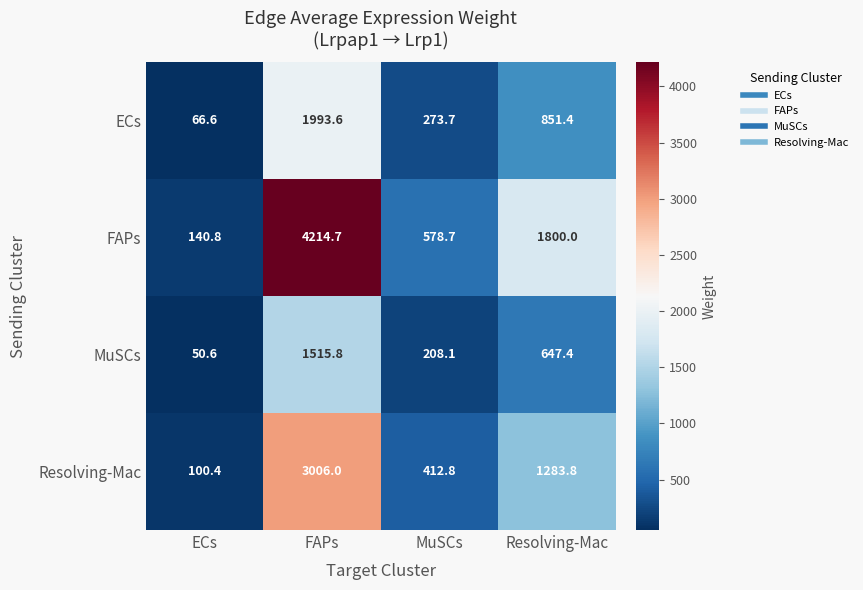

What is the minimum value shown in the chart?

50.6